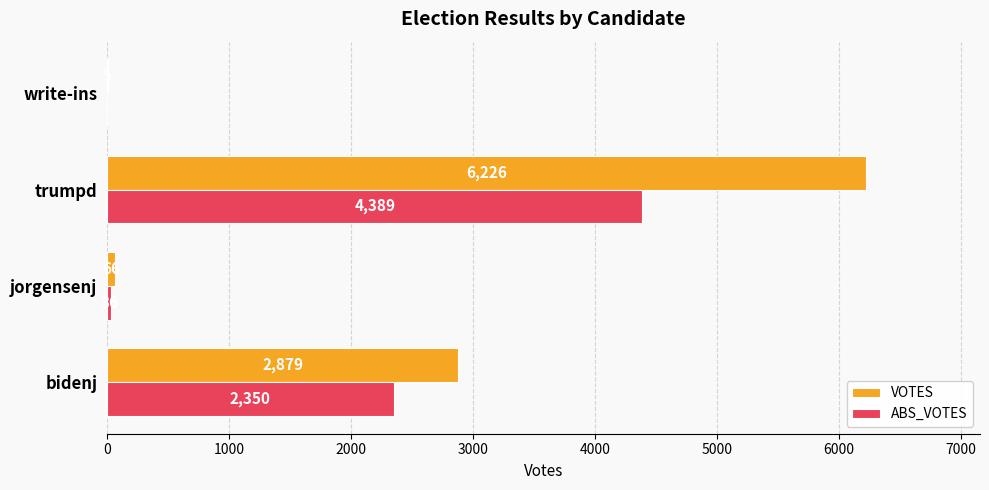

At which category is the sum across all series the highest?

trumpd